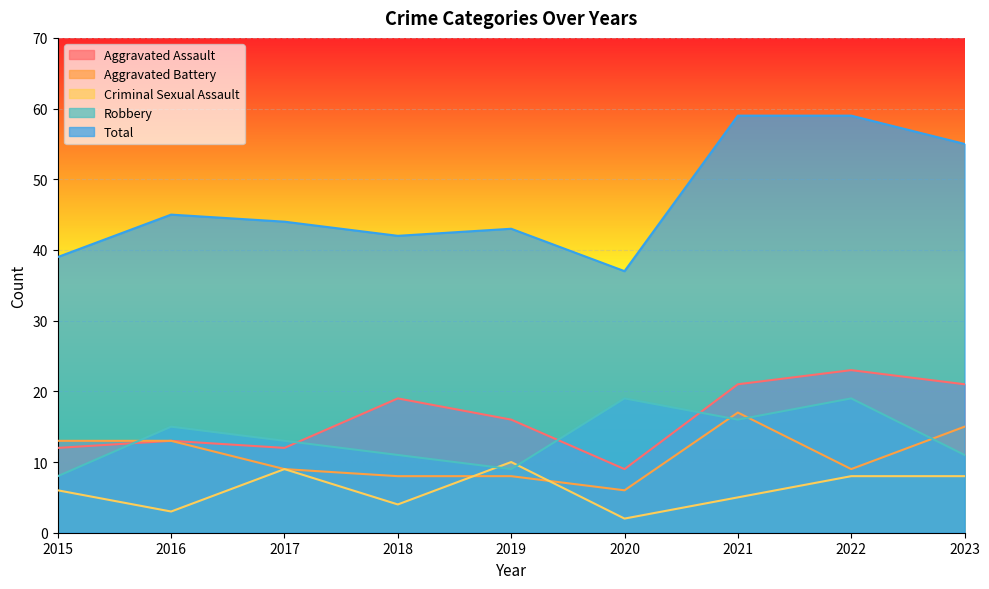

Where is Criminal Sexual Assault nearest to the value 6?

2015